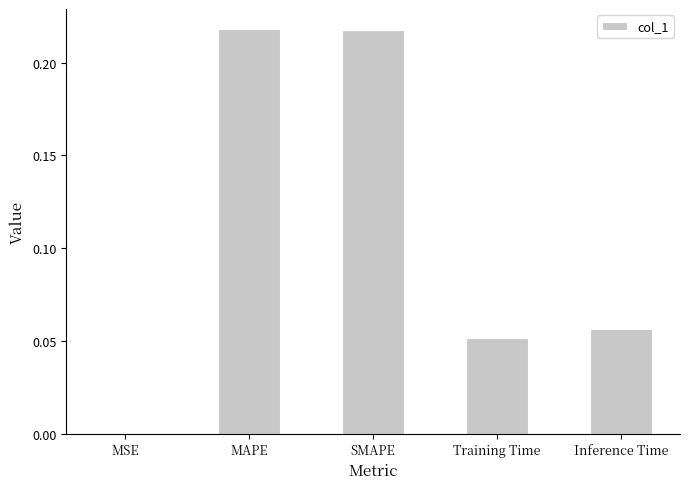

What is the sum of the values at SMAPE and MAPE?

0.4